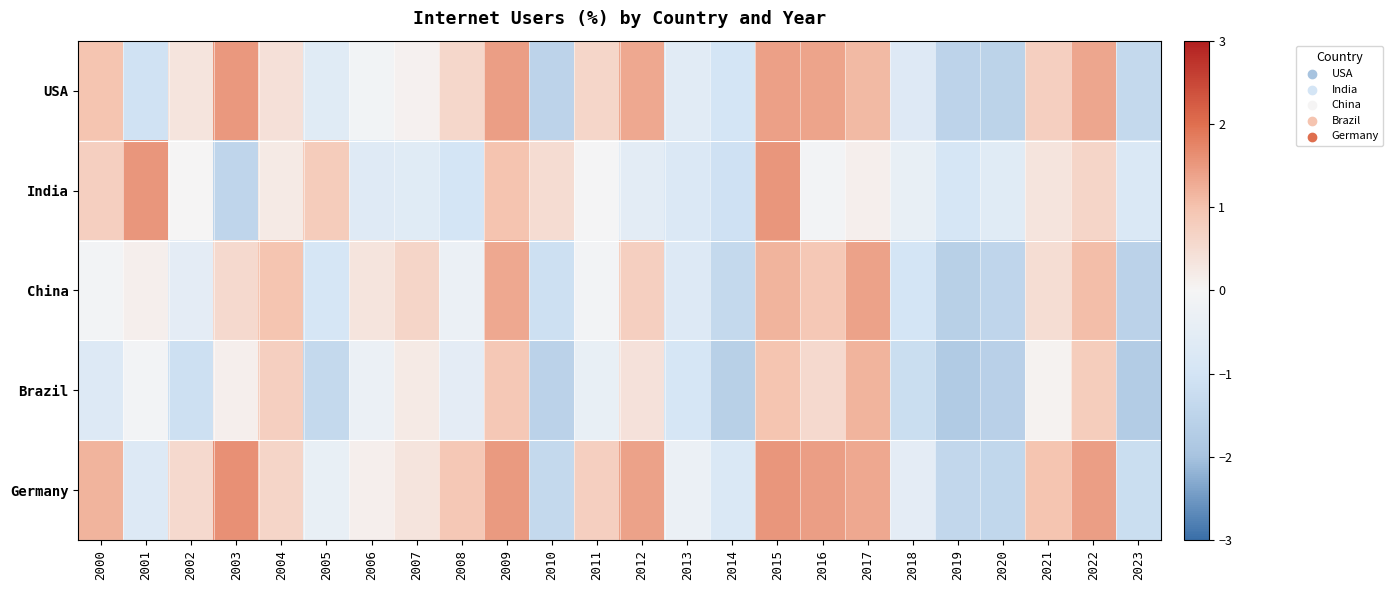

Reading left to right, transcribe all the data shown in this chart.

USA: 2000=1.0	2001=-1.1	2002=0.4	2003=1.5	2004=0.4	2005=-0.6	2006=-0.1	2007=0.1	2008=0.6	2009=1.4	2010=-1.5	2011=0.6	2012=1.3	2013=-0.6	2014=-1.0	2015=1.4	2016=1.4	2017=1.1	2018=-0.7	2019=-1.5	2020=-1.5	2021=0.8	2022=1.3	2023=-1.4
India: 2000=0.8	2001=1.5	2002=0.0	2003=-1.5	2004=0.2	2005=0.8	2006=-0.6	2007=-0.6	2008=-1.0	2009=1.0	2010=0.5	2011=-0.0	2012=-0.5	2013=-0.8	2014=-1.1	2015=1.5	2016=-0.1	2017=0.1	2018=-0.4	2019=-0.9	2020=-0.6	2021=0.3	2022=0.6	2023=-0.8
China: 2000=-0.1	2001=0.1	2002=-0.5	2003=0.6	2004=1.0	2005=-0.9	2006=0.3	2007=0.6	2008=-0.3	2009=1.3	2010=-1.1	2011=-0.1	2012=0.8	2013=-0.7	2014=-1.3	2015=1.2	2016=0.9	2017=1.4	2018=-1.0	2019=-1.6	2020=-1.5	2021=0.5	2022=1.1	2023=-1.6
Brazil: 2000=-0.7	2001=-0.1	2002=-1.1	2003=0.1	2004=0.8	2005=-1.3	2006=-0.3	2007=0.2	2008=-0.5	2009=0.9	2010=-1.6	2011=-0.4	2012=0.4	2013=-0.9	2014=-1.6	2015=1.0	2016=0.6	2017=1.2	2018=-1.2	2019=-1.8	2020=-1.6	2021=0.1	2022=0.8	2023=-1.7
Germany: 2000=1.2	2001=-0.7	2002=0.6	2003=1.6	2004=0.6	2005=-0.4	2006=0.1	2007=0.3	2008=0.9	2009=1.5	2010=-1.3	2011=0.8	2012=1.4	2013=-0.3	2014=-0.8	2015=1.5	2016=1.4	2017=1.3	2018=-0.5	2019=-1.4	2020=-1.4	2021=1.0	2022=1.4	2023=-1.2